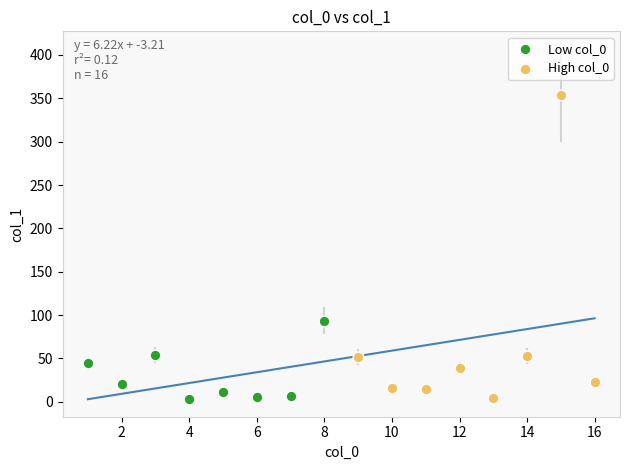

What are all the series names shown in the legend?

Low col_0, High col_0